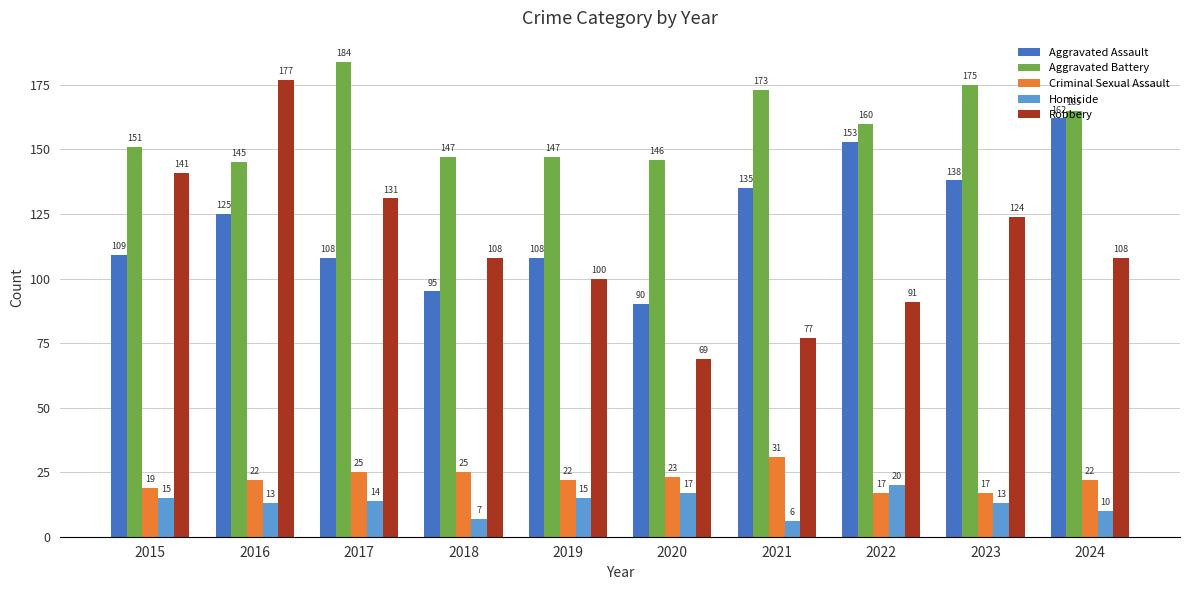

The Criminal Sexual Assault series shows 25 at 2017. True or false?

True